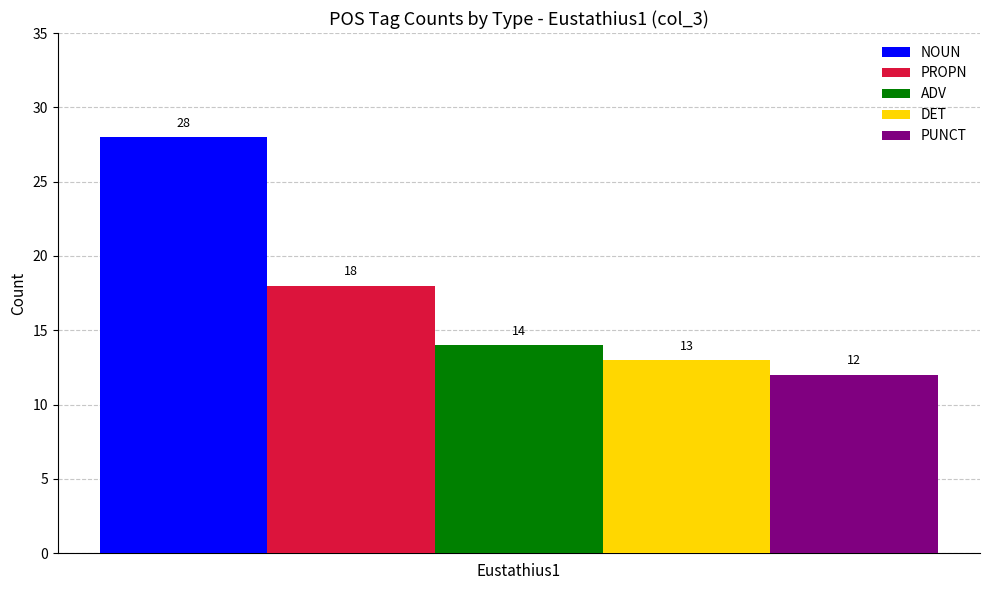

How many distinct data groups are displayed?

5